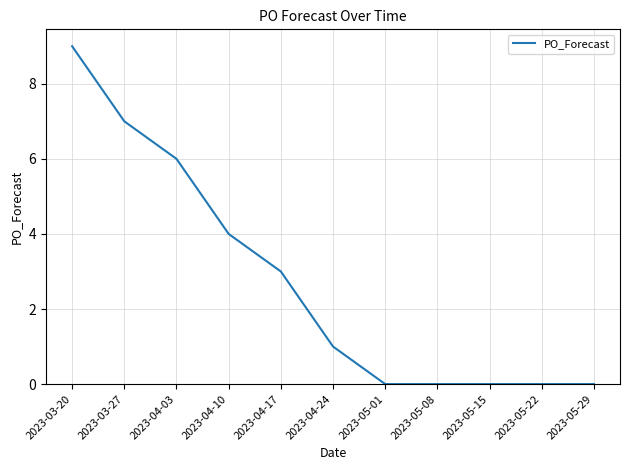

Is it true that the value at 2023-04-10 is 2?

False